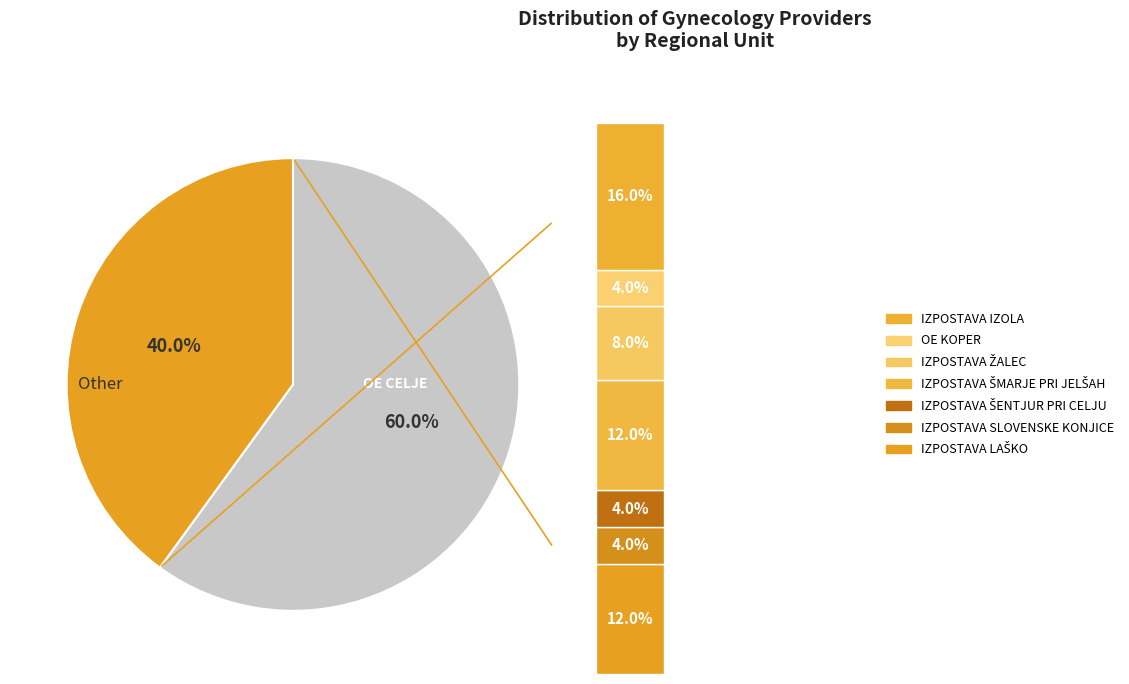

Rank the categories by value from lowest to highest.

IZPOSTAVA SLOVENSKE KONJICE, IZPOSTAVA ŠENTJUR PRI CELJU, OE KOPER, IZPOSTAVA ŽALEC, IZPOSTAVA LAŠKO, IZPOSTAVA ŠMARJE PRI JELŠAH, IZPOSTAVA IZOLA, OE CELJE